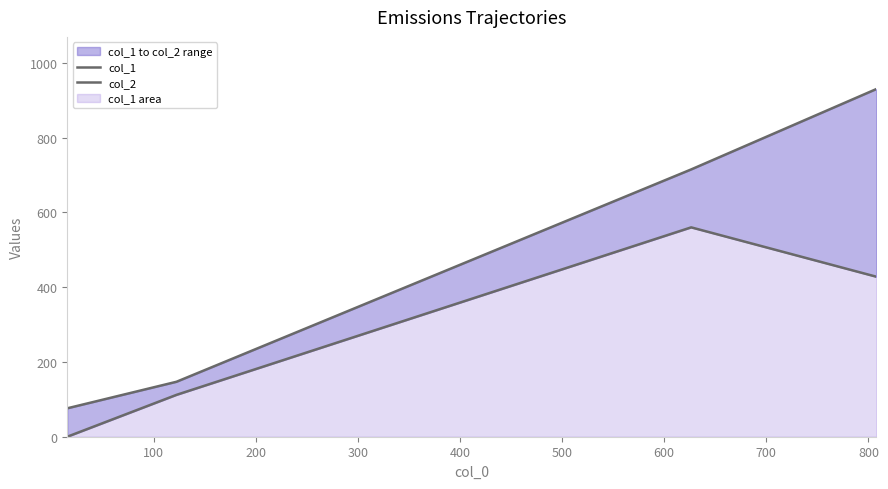

How many data points in col_1 are less than 428?

2